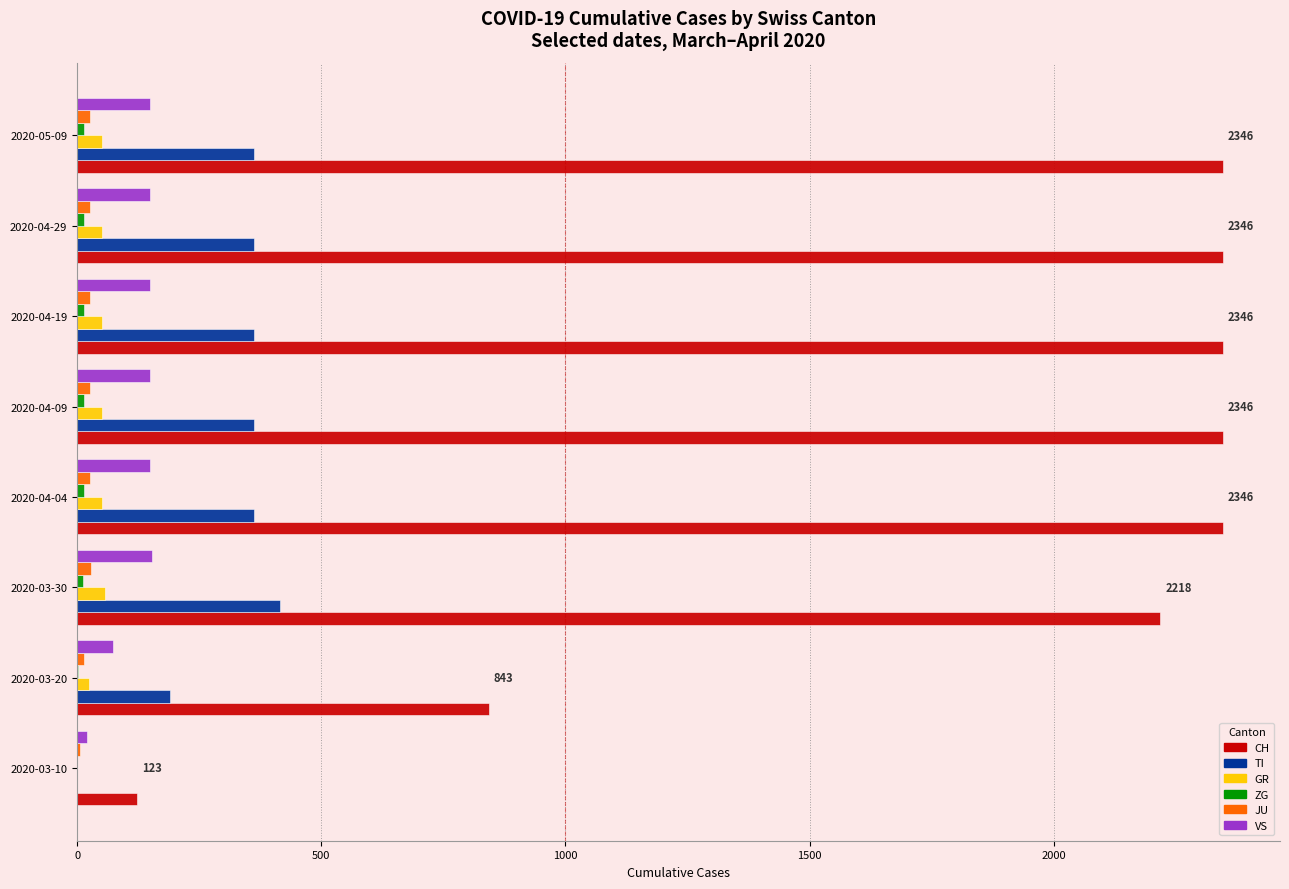

Which series has the largest range (max minus min)?

CH